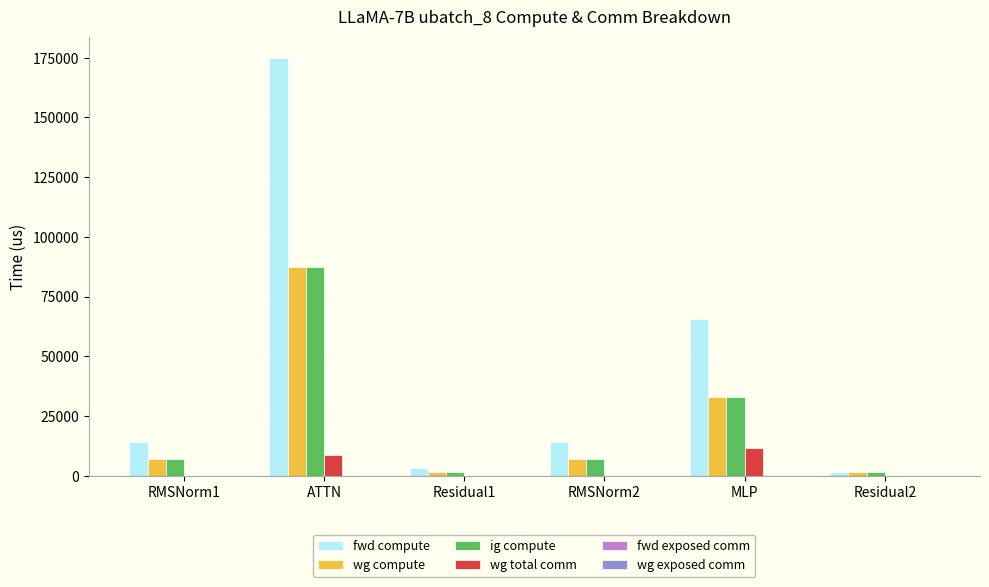

Which series has the widest spread of values?

fwd compute